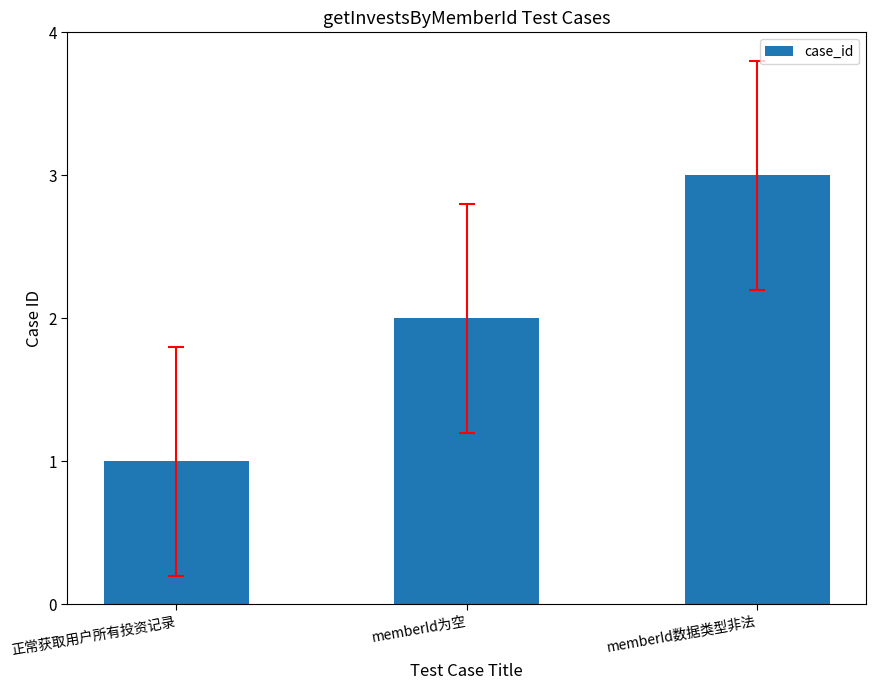

List the labels in order of value, largest first.

memberId数据类型非法, memberId为空, 正常获取用户所有投资记录